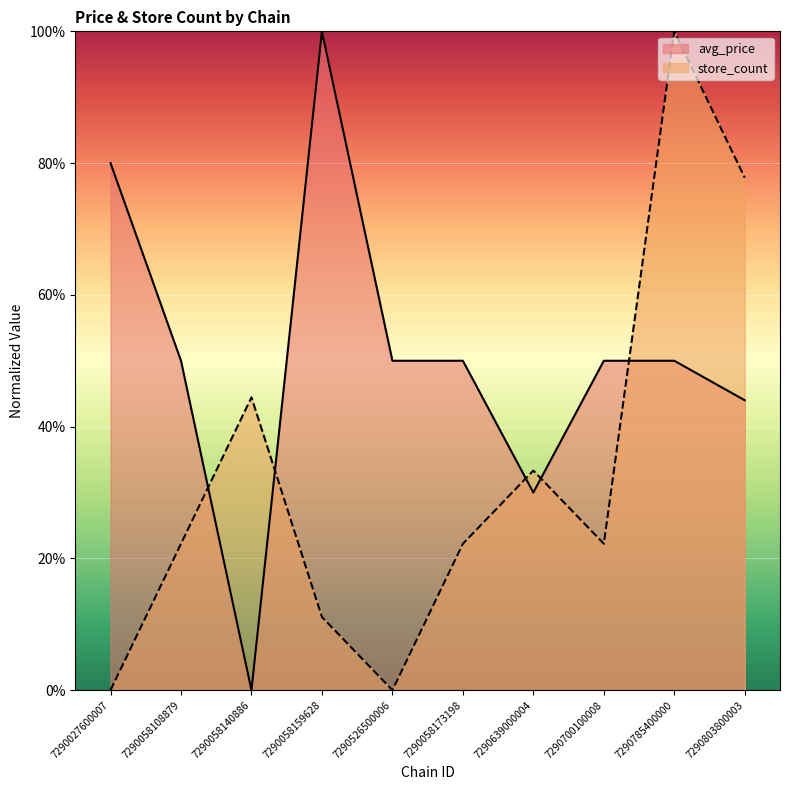

What is the label of the 10th point from the left?

7290803800003